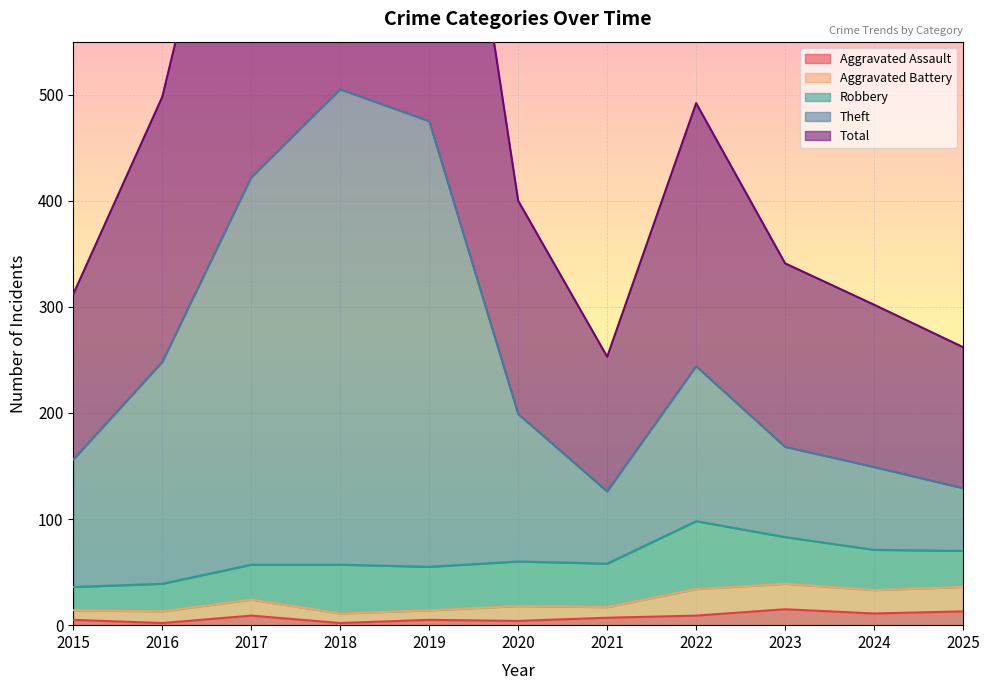

What is the value of the Theft point at the 11th from the left?

129